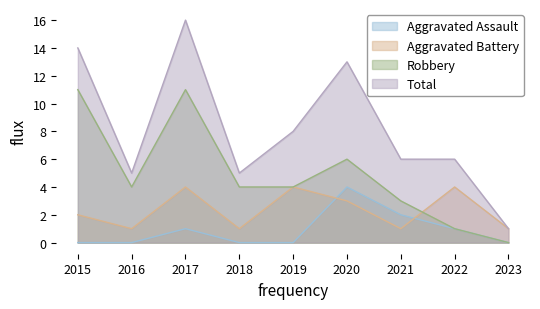

What is the difference between the Robbery values at 2021 and 2017?

8